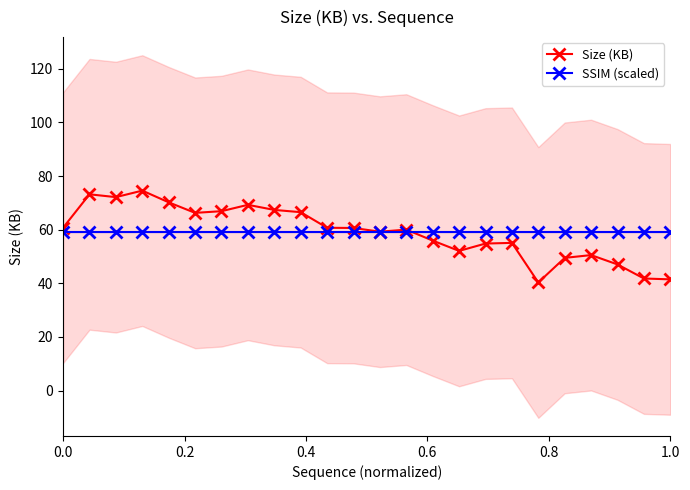

What is the lowest value of the Size (KB) series?

40.3